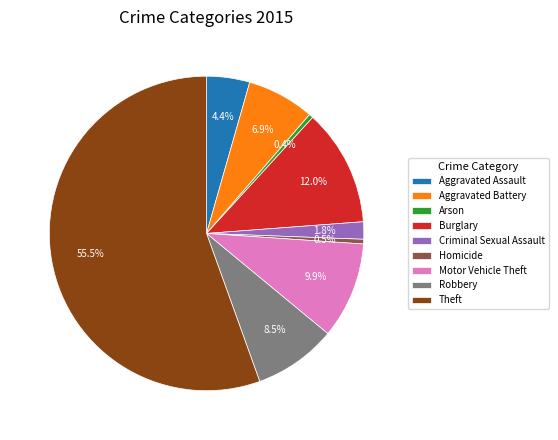

Which slice is the largest?

Theft